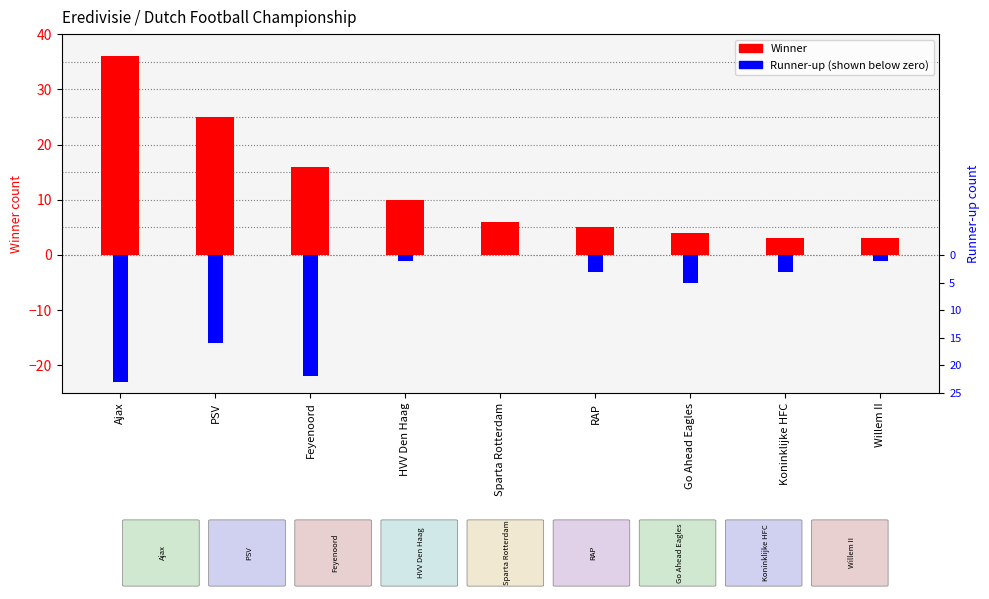

Between Ajax and Willem II, which series saw the biggest shift?

Winner